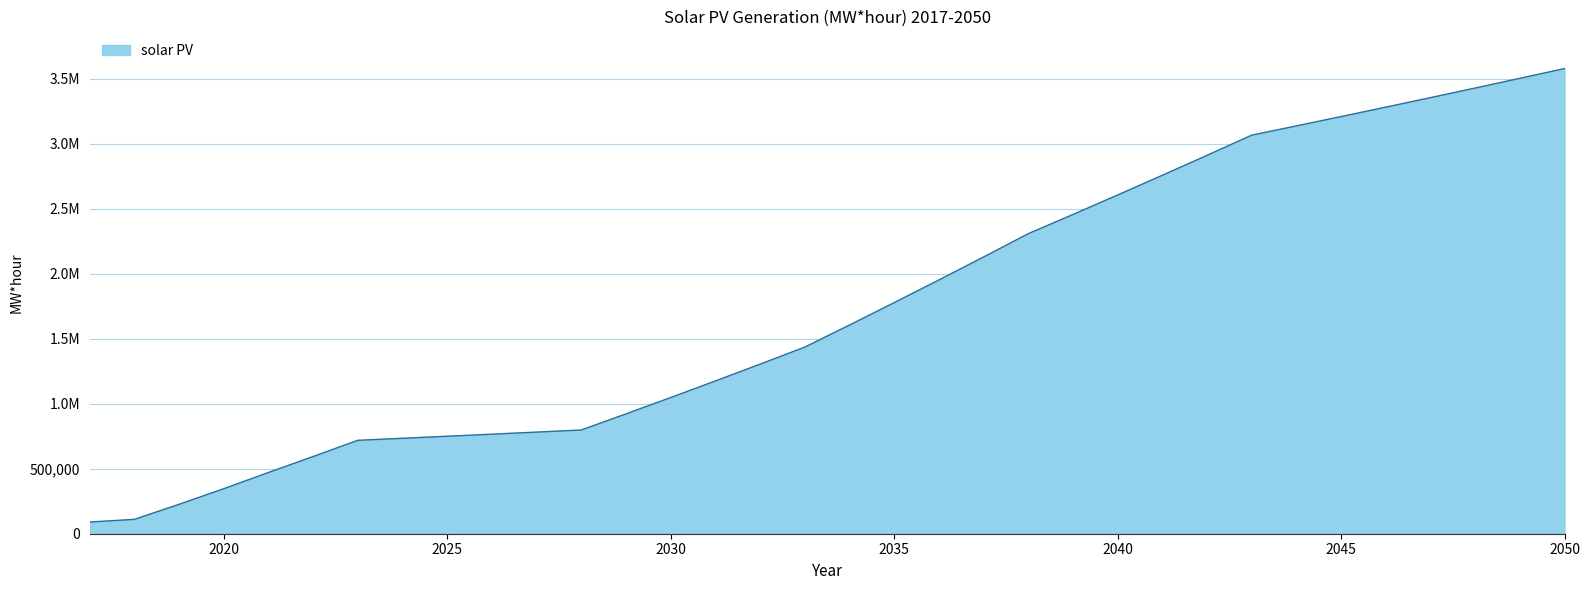

Is this an area chart (filled region under the line)?

Yes